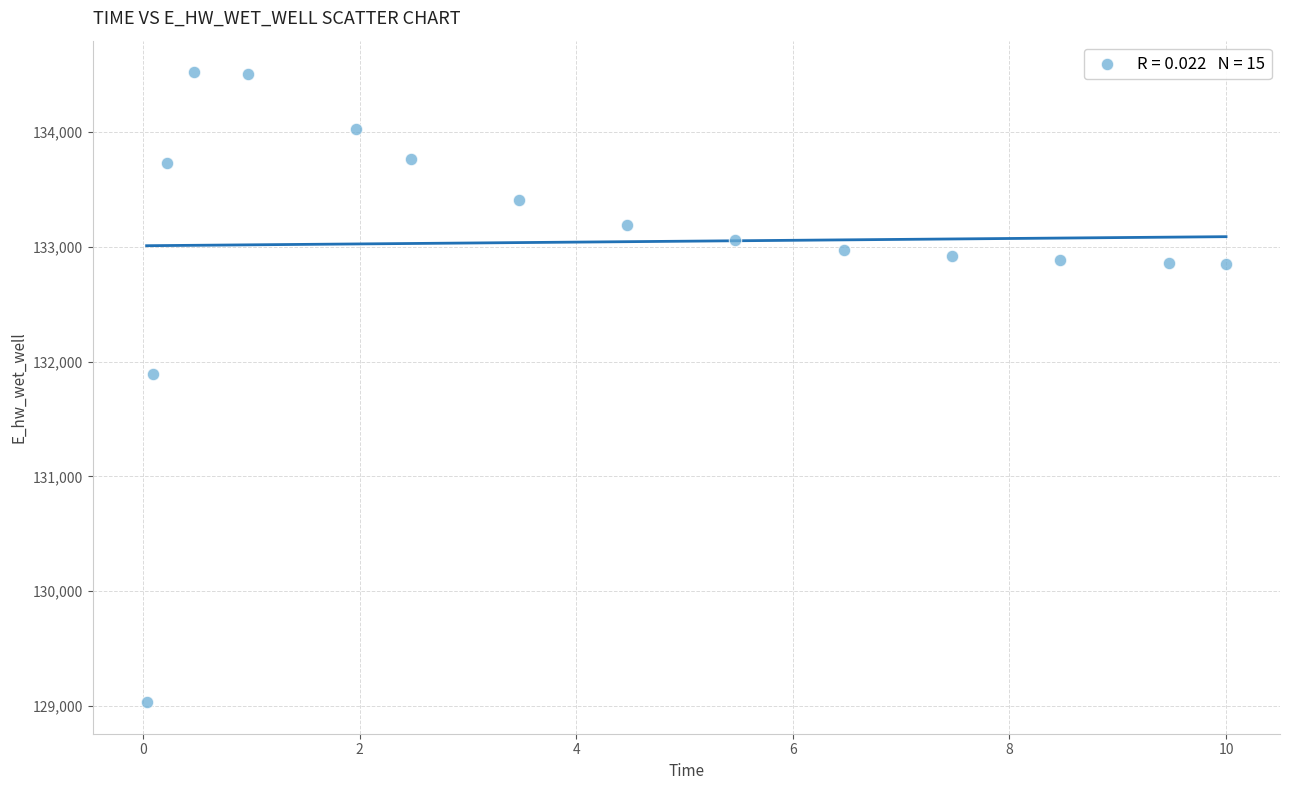

What is the range of X values (max minus min)?

10.0